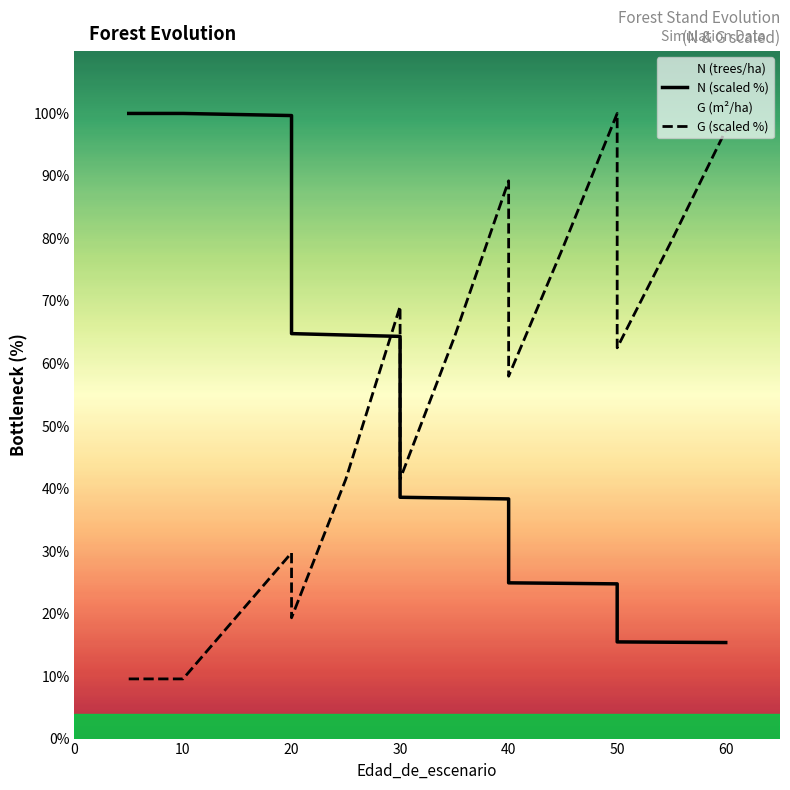

The value of G (scaled %) at 0 is 15.6. True or false?

False